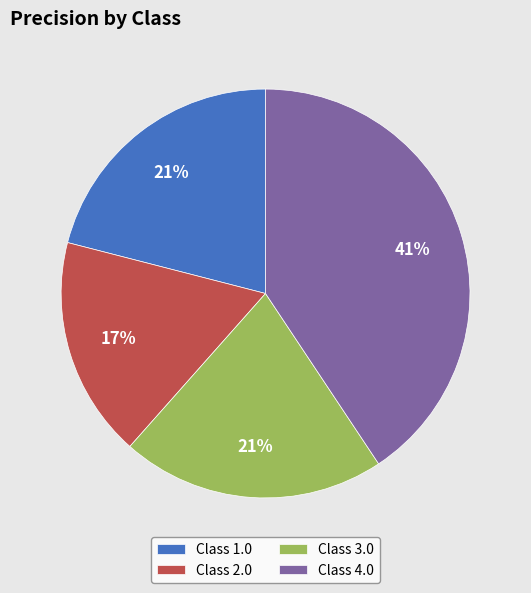

To the nearest percent, what is the average slice percentage?

25%